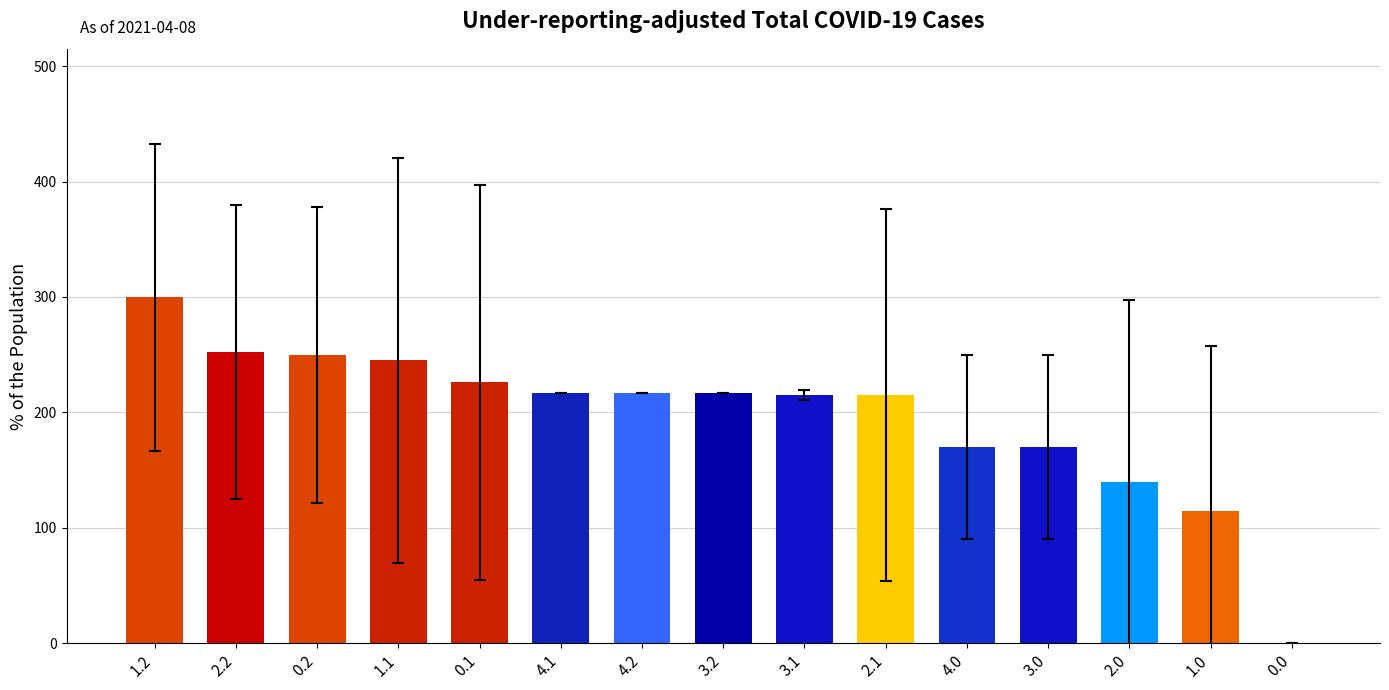

Between 2.2 and 0.1, which is larger?

2.2